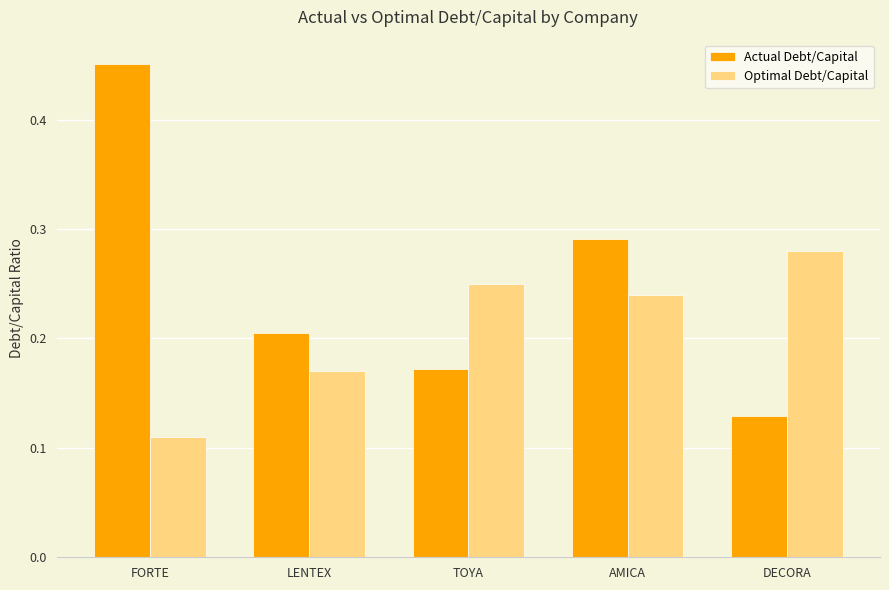

Is it true that Optimal Debt/Capital equals 0.1 at TOYA?

False